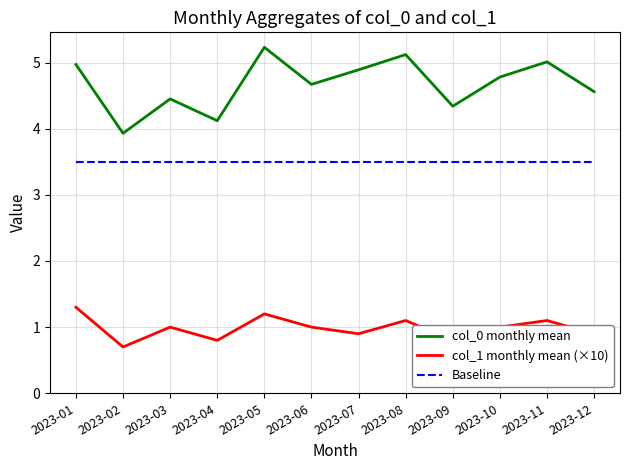

The value of col_0 monthly mean at 2023-03 is 7.9. True or false?

False